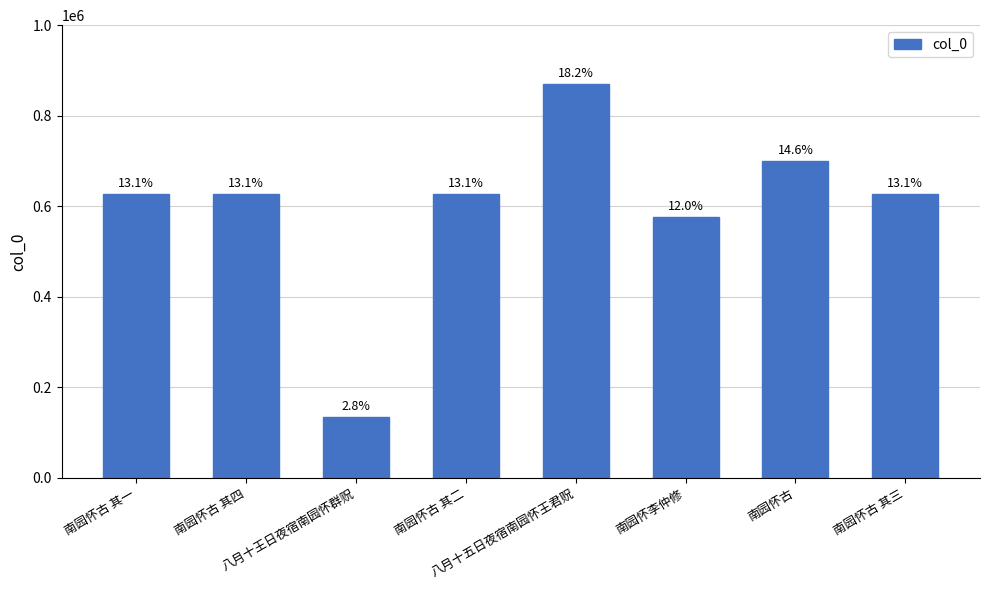

Reading left to right, list all the values displayed in this chart.

南园怀古 其一=626988	南园怀古 其四=626991	八月十王日夜宿南园怀群贶=133782	南园怀古 其二=626989	八月十五日夜宿南园怀王君贶=869919	南园怀李仲修=575760	南园怀古=700966	南园怀古 其三=626990